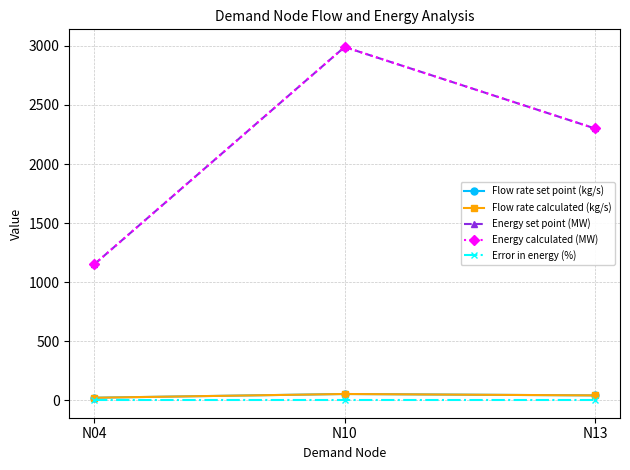

Which series has the largest range (max minus min)?

Energy calculated (MW)